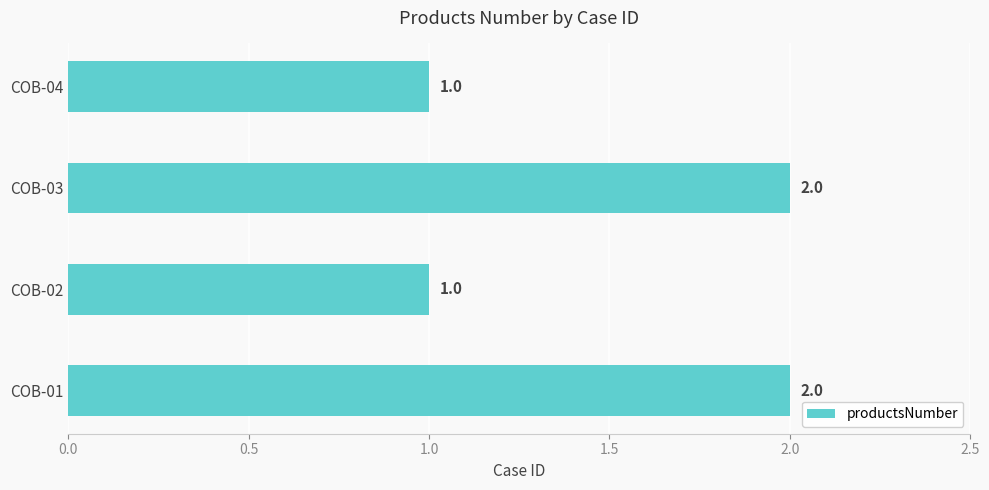

How many bars are there in total?

4